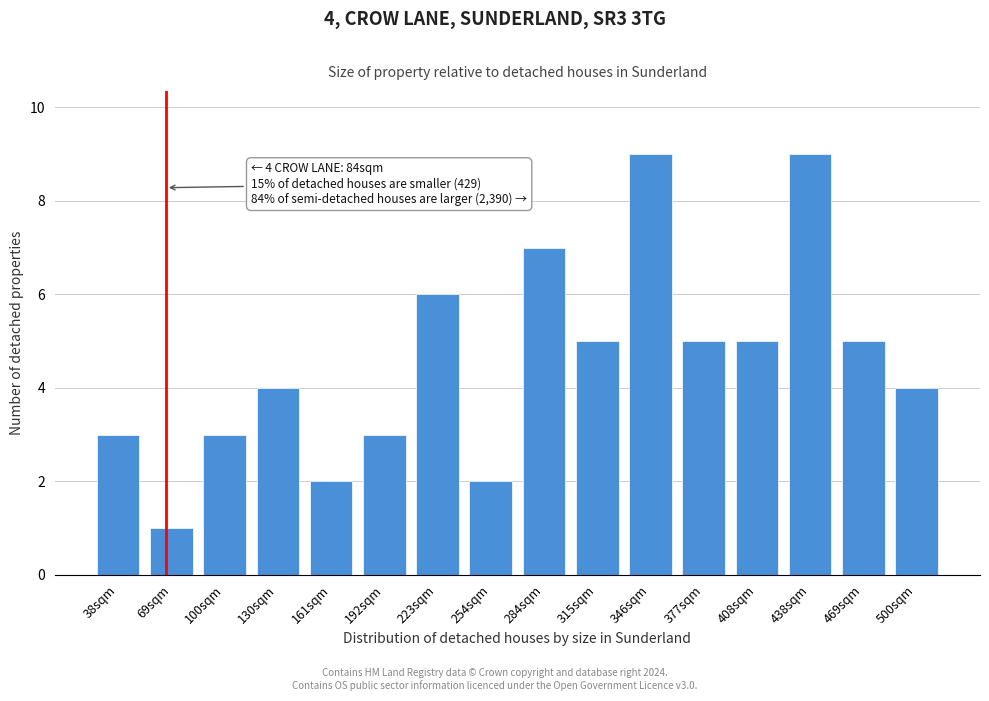

Reading left to right, list all the values displayed in this chart.

38sqm=3	69sqm=1	100sqm=3	130sqm=4	161sqm=2	192sqm=3	223sqm=6	254sqm=2	284sqm=7	315sqm=5	346sqm=9	377sqm=5	408sqm=5	438sqm=9	469sqm=5	500sqm=4